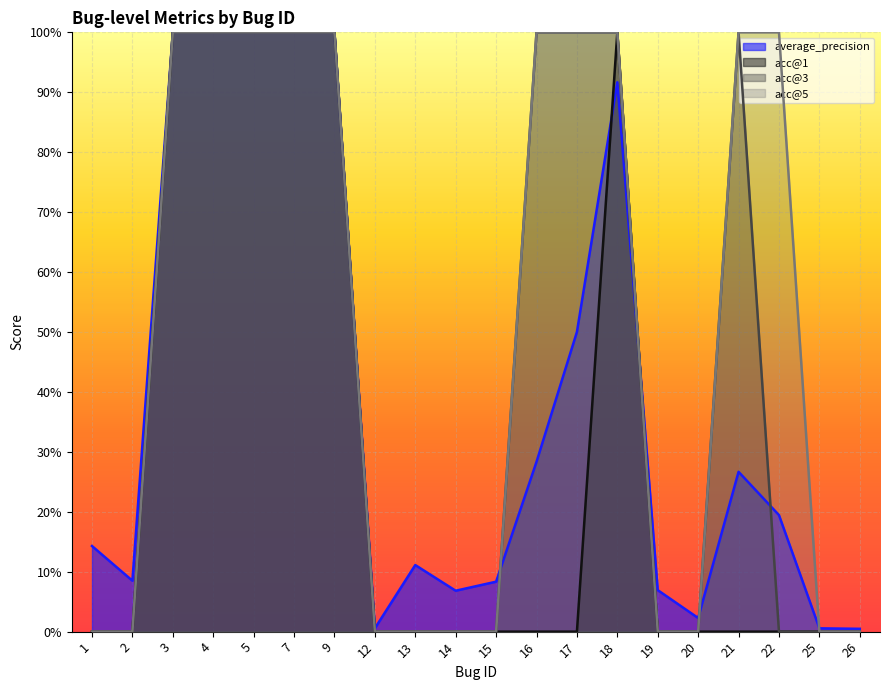

Between 2 and 26, which series saw the biggest shift?

average_precision